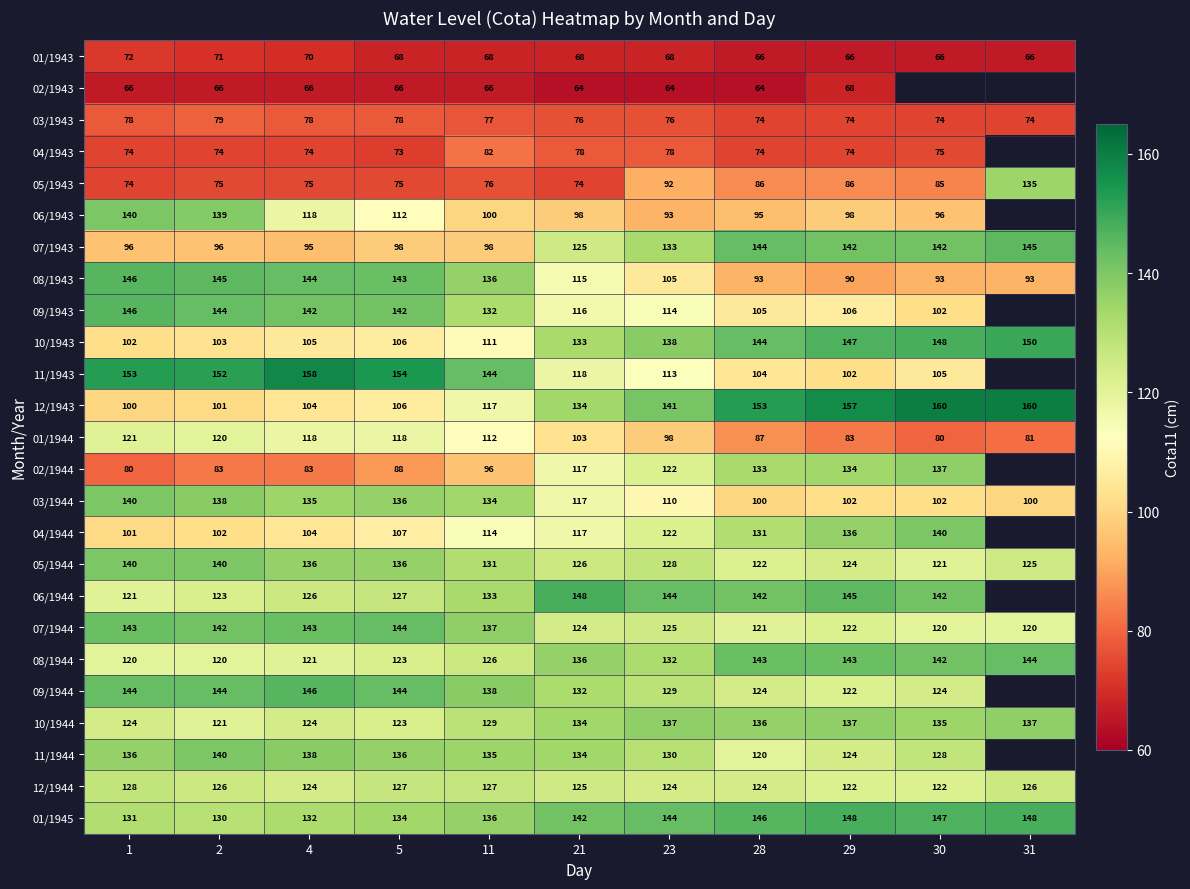

How many values in the 12/1944 series are below 125?

5